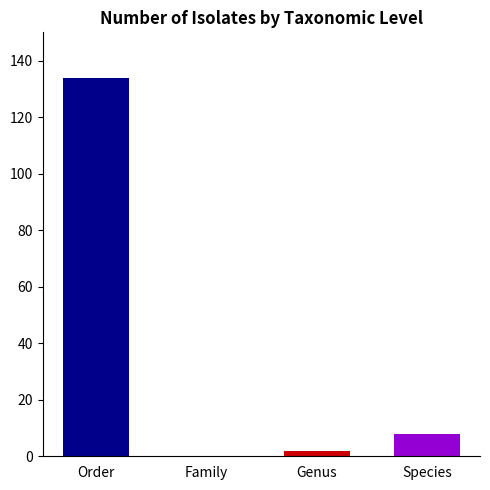

Which has a higher value, Order or Genus?

Order